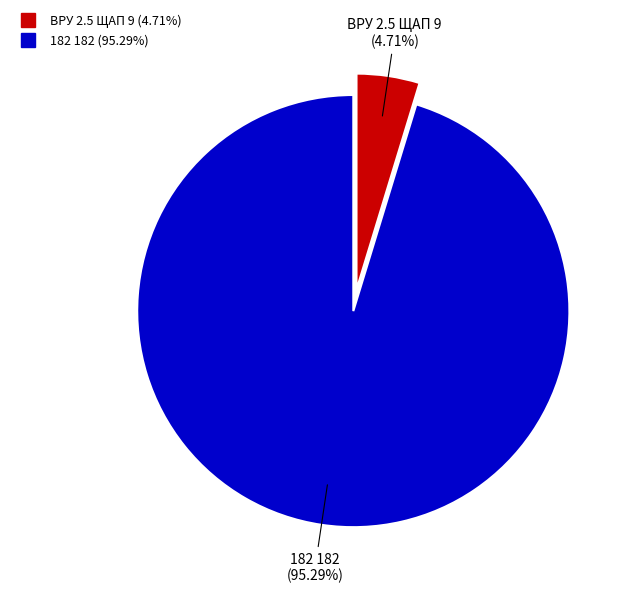

Is 182 the majority of the pie?

Yes